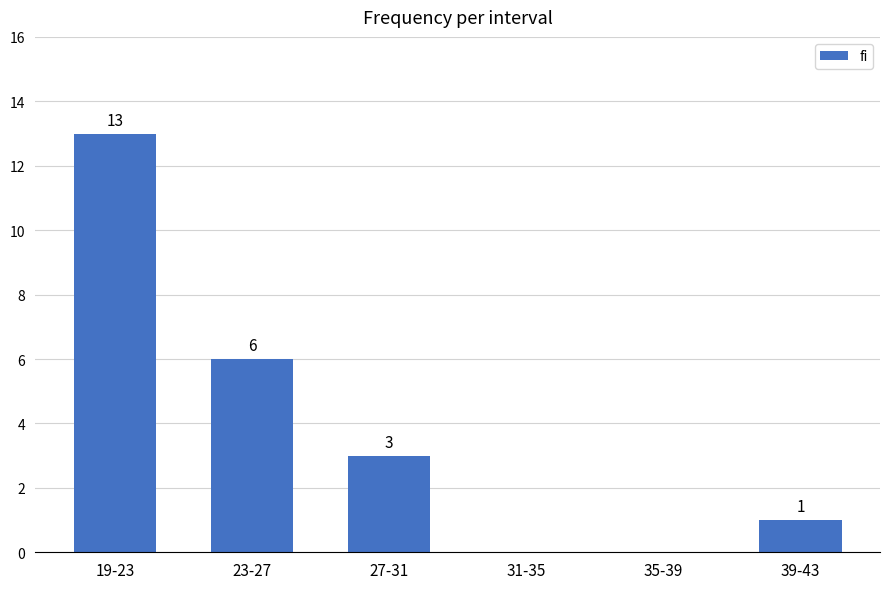

What is the sum of the values at 31-35 and 19-23?

13